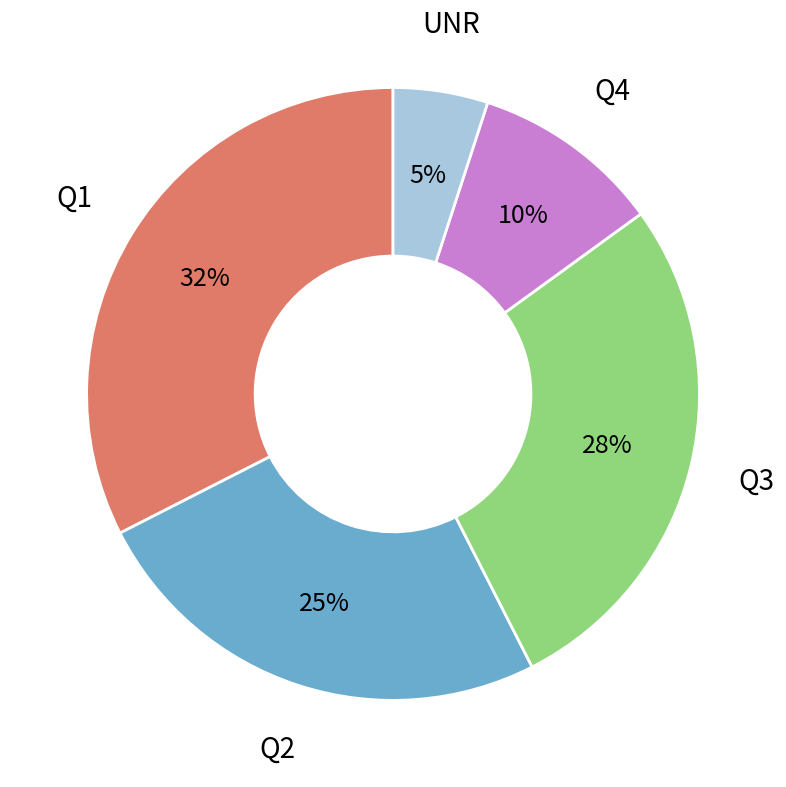

To the nearest percent, what is the average slice percentage?

20%